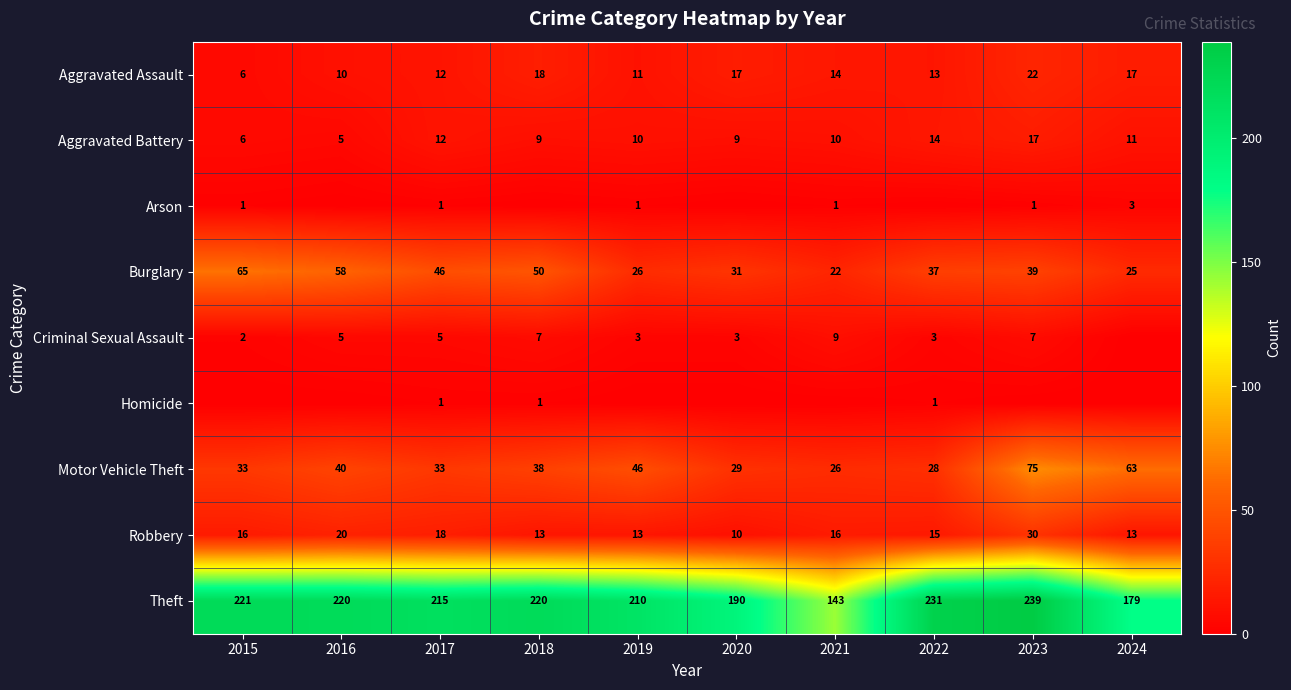

What is the approximate value of Motor Vehicle Theft at 2019, to the nearest 10?

50